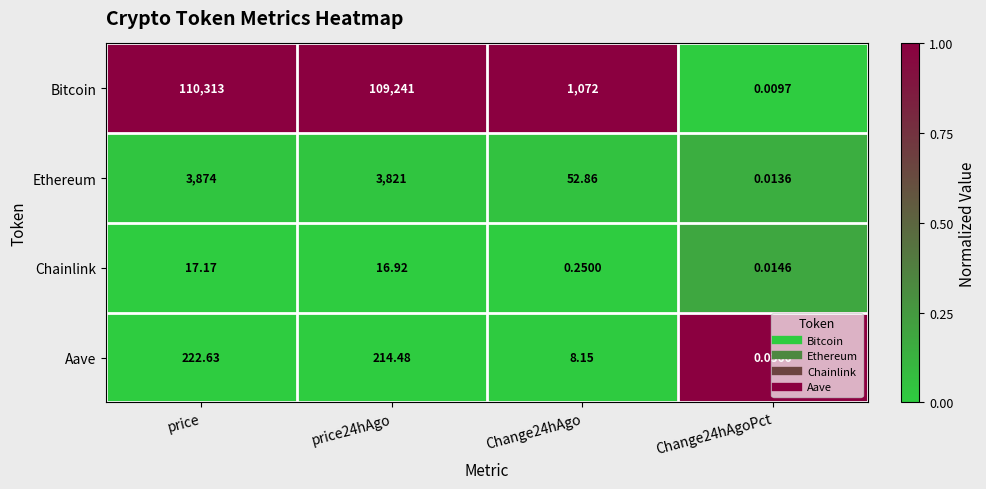

Which series has the largest range (max minus min)?

Bitcoin